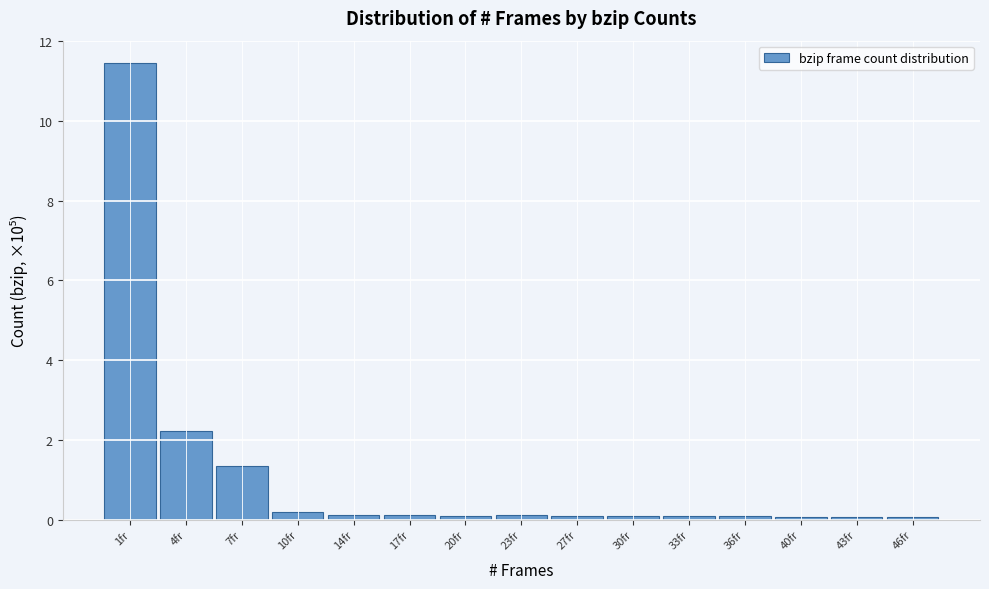

Reading left to right, transcribe all the data shown in this chart.

11.4	2.2	1.4	0.2	0.1	0.1	0.1	0.1	0.1	0.1	0.1	0.1	0.1	0.1	0.1